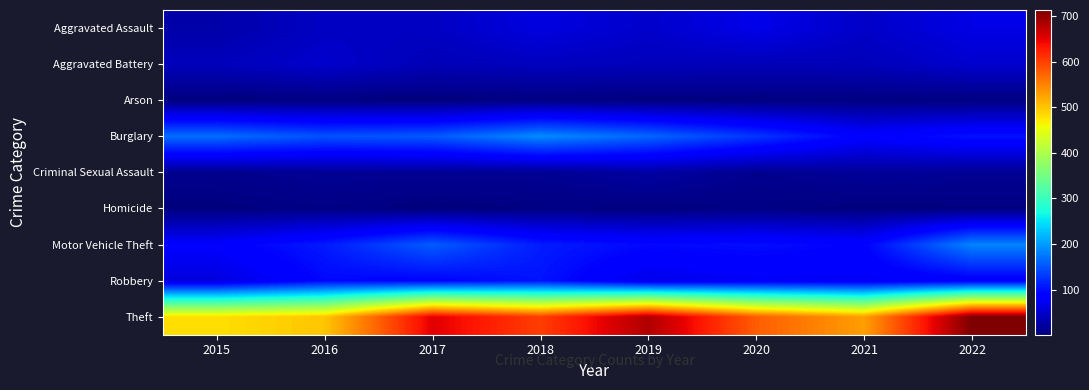

Which has a higher value, 2017 or 2018?

2018